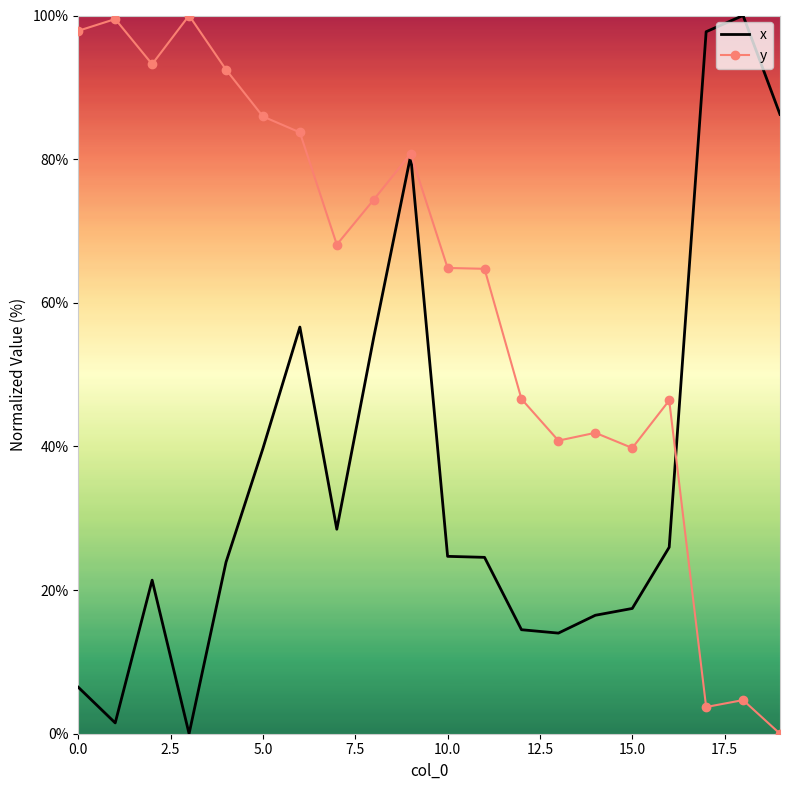

What is the maximum value shown in the chart?

100.0